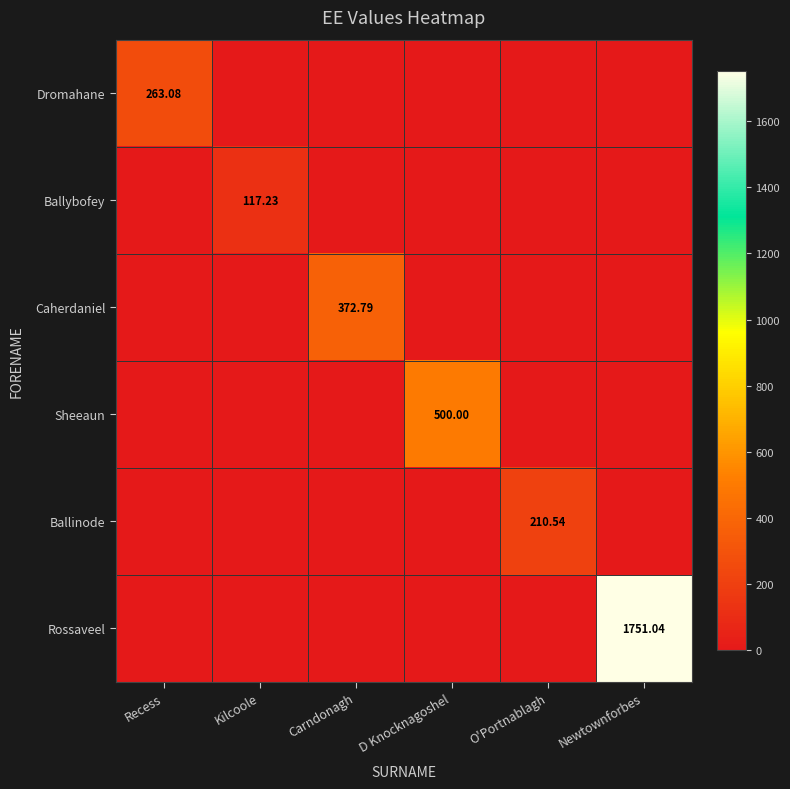

The Dromahane series shows 0.0 at Newtownforbes. True or false?

True